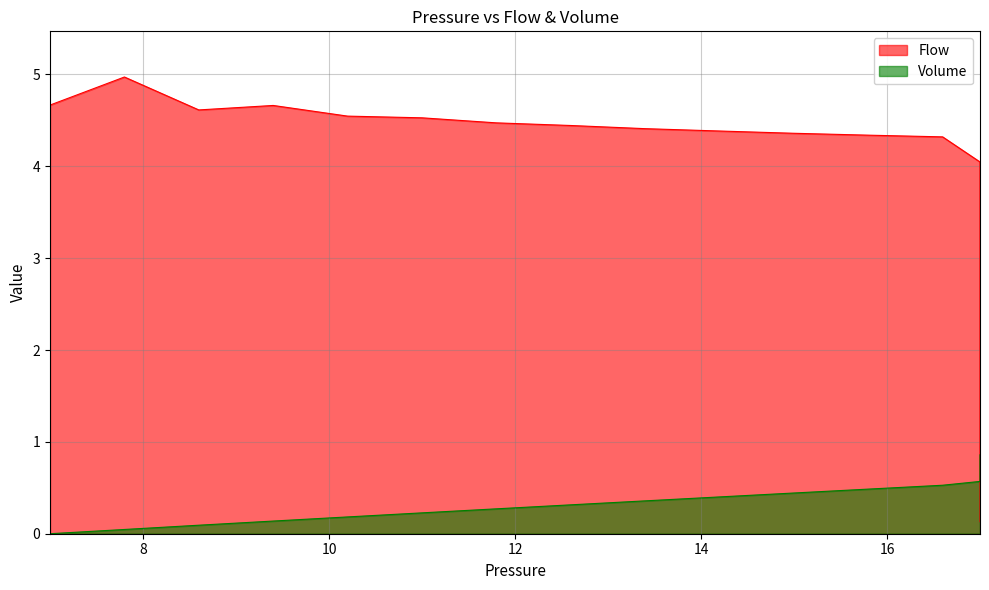

What are all the series names shown in the legend?

Flow, Volume